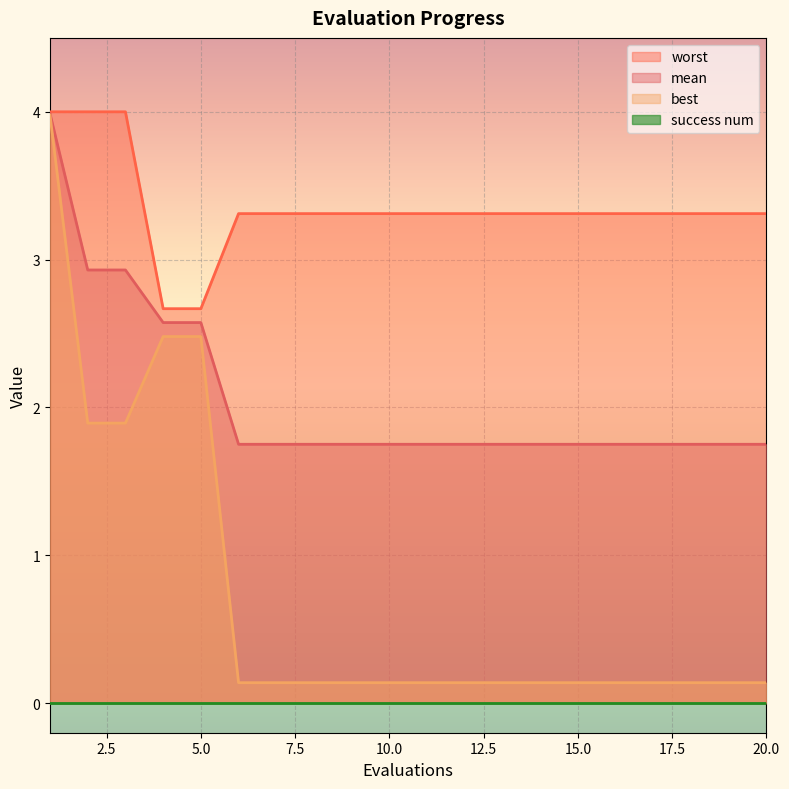

At which category is the sum across all series the highest?

1